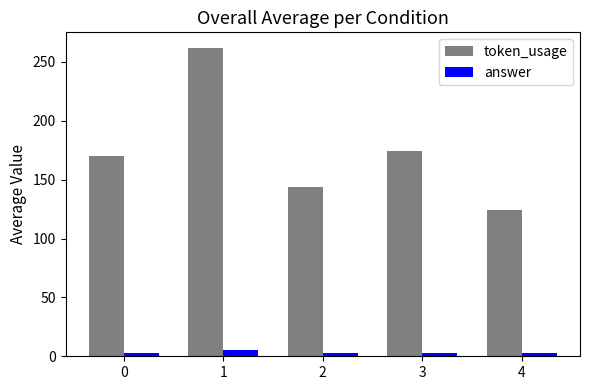

How many bars are there in total?

10